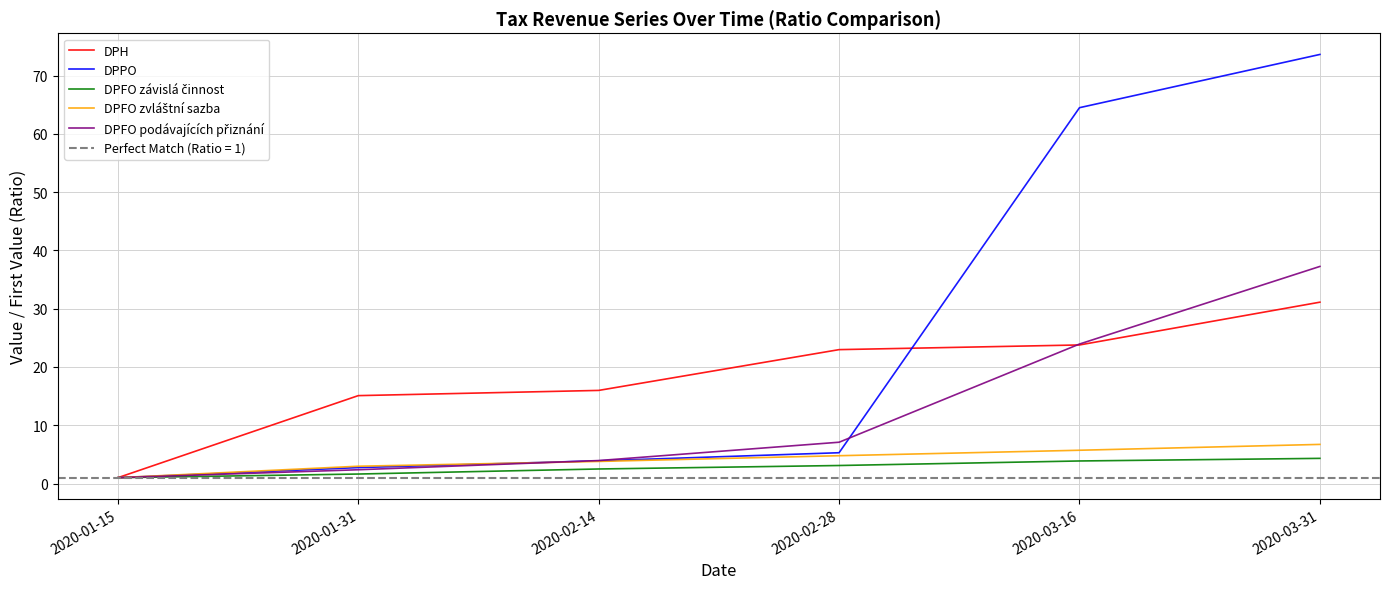

Reading left to right, list all the values displayed in this chart.

DPH: 2020-01-15=1.0	2020-01-31=15.1	2020-02-14=16.0	2020-02-28=23.0	2020-03-16=23.8	2020-03-31=31.1
DPPO: 2020-01-15=1.0	2020-01-31=2.7	2020-02-14=3.9	2020-02-28=5.3	2020-03-16=64.5	2020-03-31=73.6
DPFO závislá činnost: 2020-01-15=1.0	2020-01-31=1.6	2020-02-14=2.5	2020-02-28=3.1	2020-03-16=3.9	2020-03-31=4.3
DPFO zvláštní sazba: 2020-01-15=1.0	2020-01-31=3.0	2020-02-14=3.8	2020-02-28=4.8	2020-03-16=5.7	2020-03-31=6.7
DPFO podávajících přiznání: 2020-01-15=1.0	2020-01-31=2.4	2020-02-14=3.9	2020-02-28=7.1	2020-03-16=23.9	2020-03-31=37.2